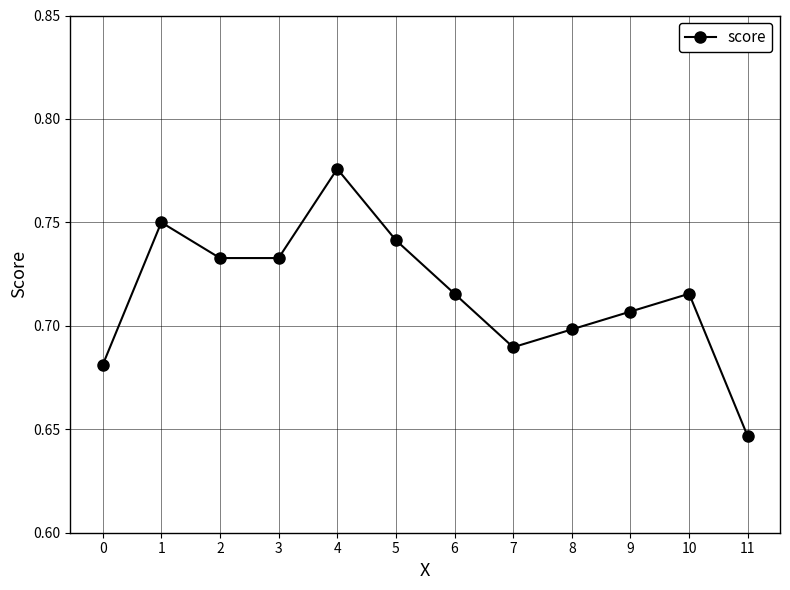

Does the chart display data point markers on the line(s)?

Yes